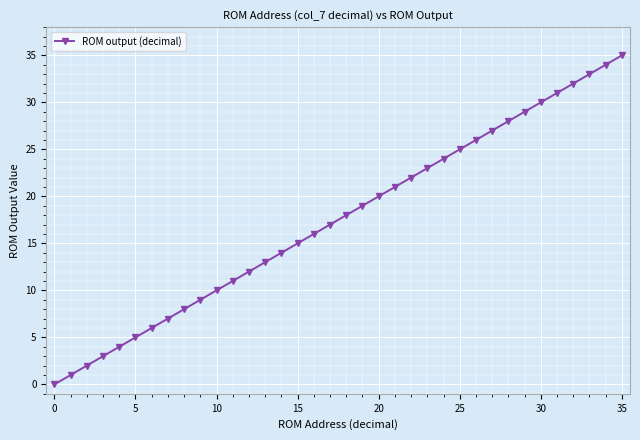

Count the number of data series in this chart.

1